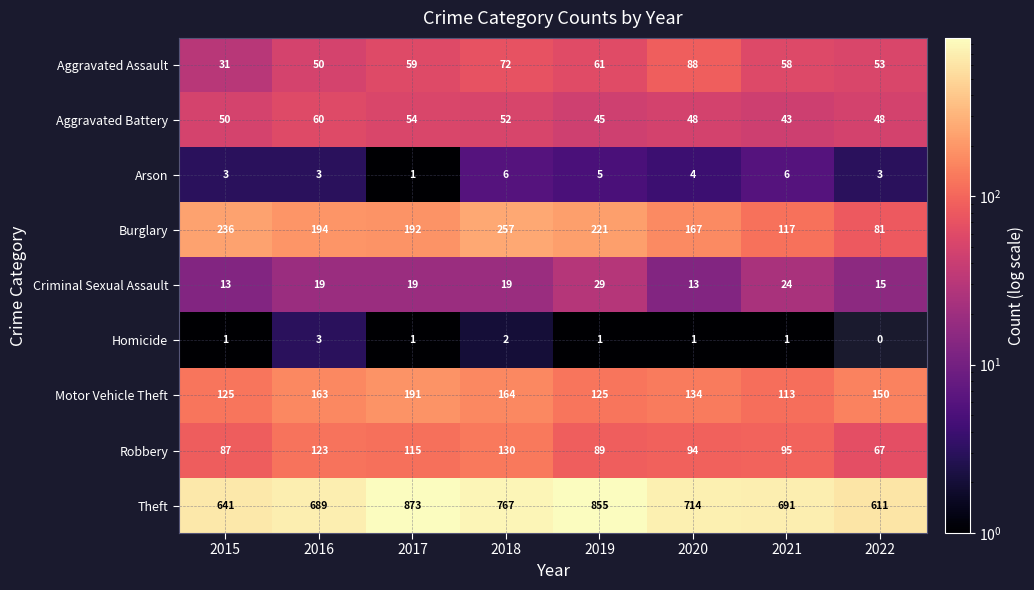

What is the average value of the Aggravated Assault series?

59